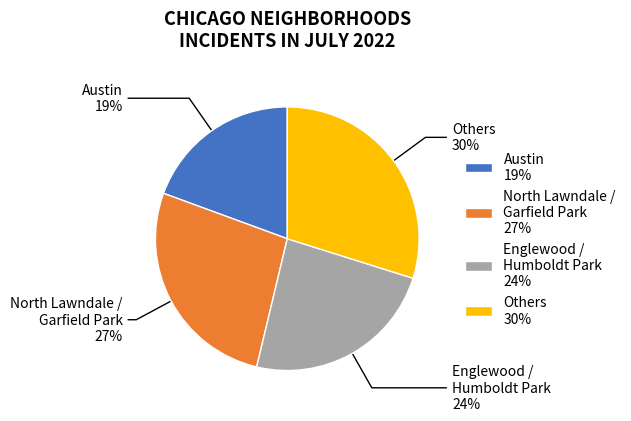

Is it true that Others 30% is 30% of the pie?

True